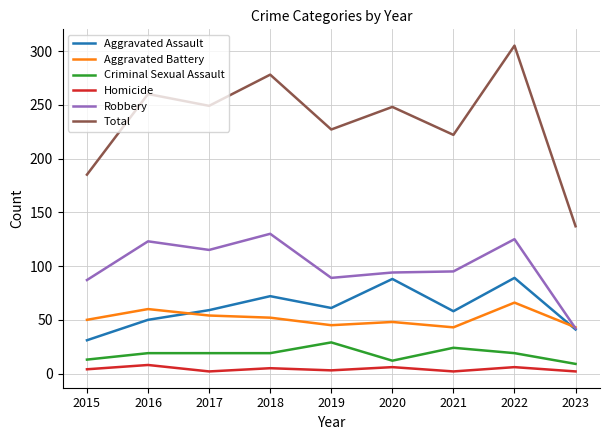

True or false: Aggravated Assault and Homicide cross at least once.

False